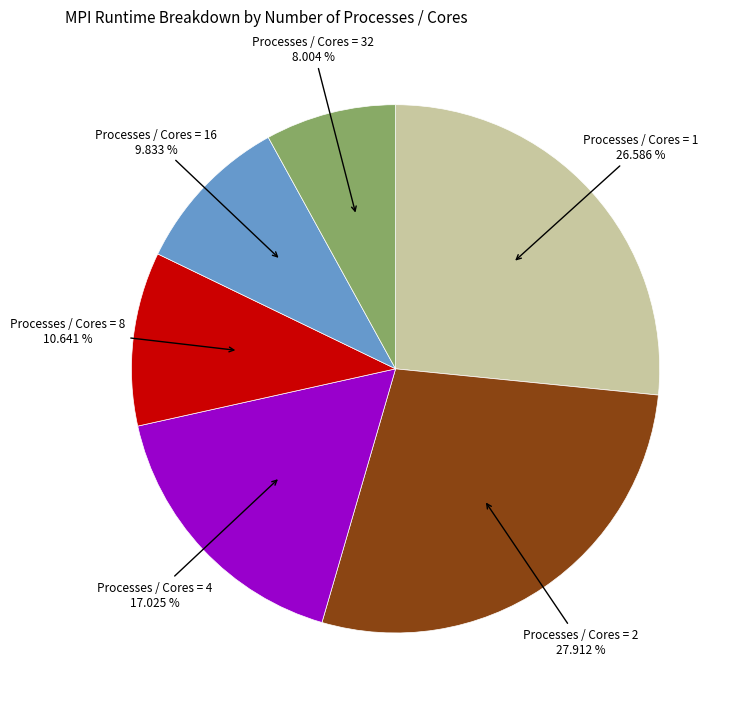

Is there a majority slice in this chart?

No